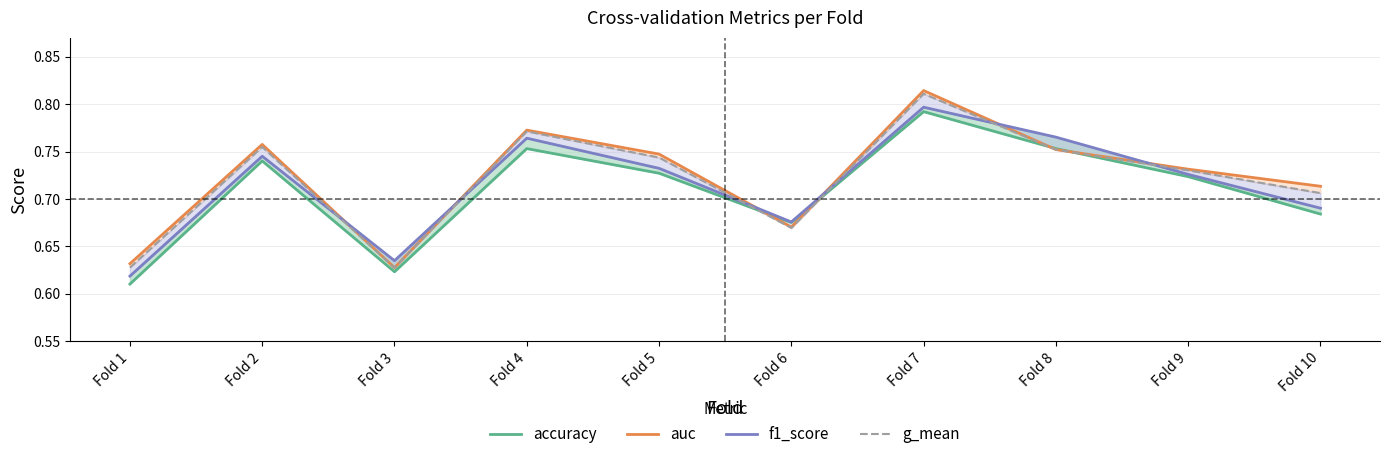

What is the value of the f1_score point at the 2nd from the left?

0.7